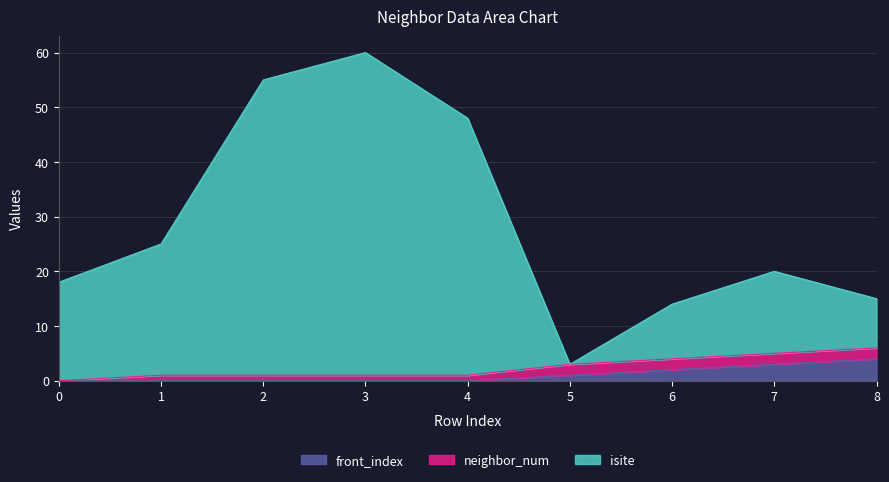

What is the highest value of the isite series?

60